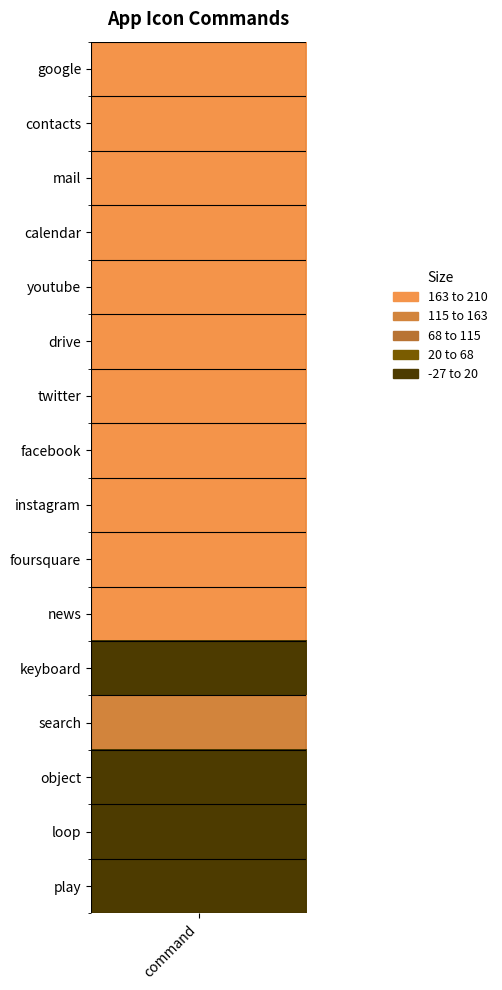

What is the difference between the maximum and minimum values?

237